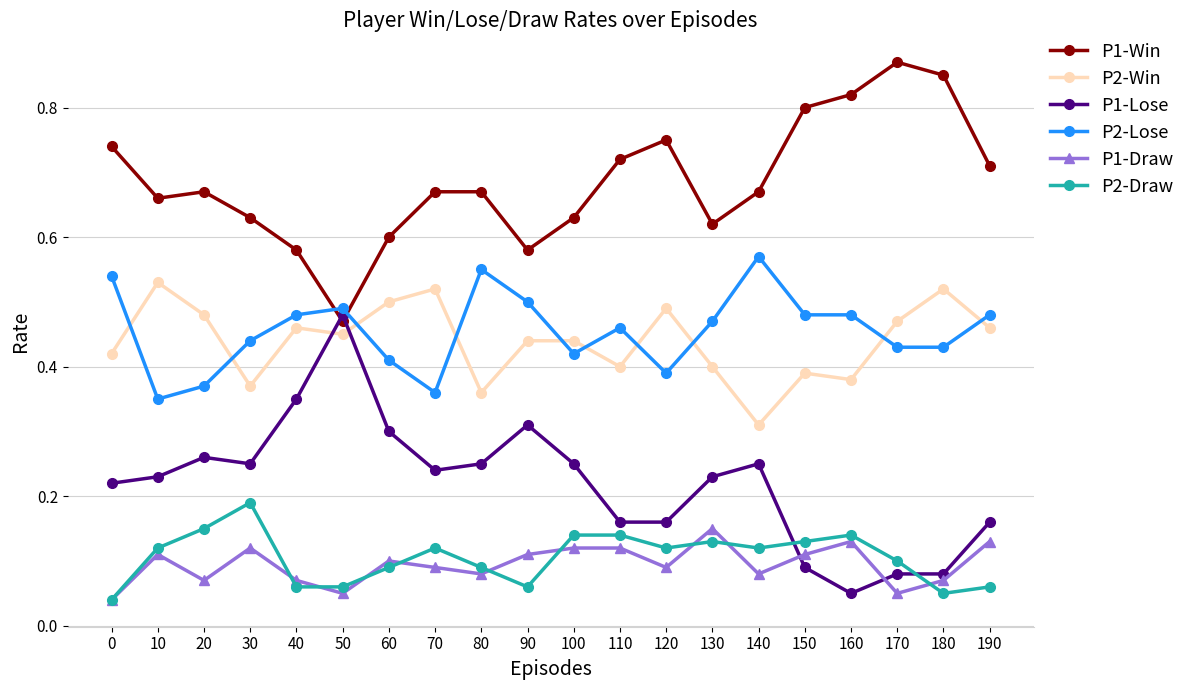

Count the P1-Draw values in the range 0 to 1.

20